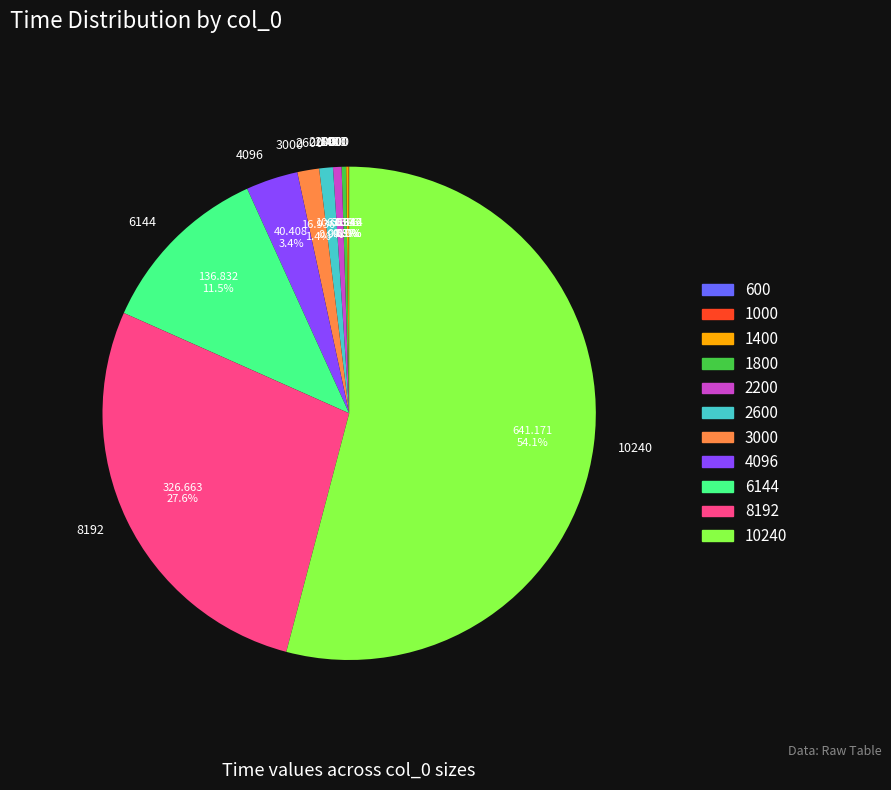

How much of the chart is everything except 3000?

98.6%